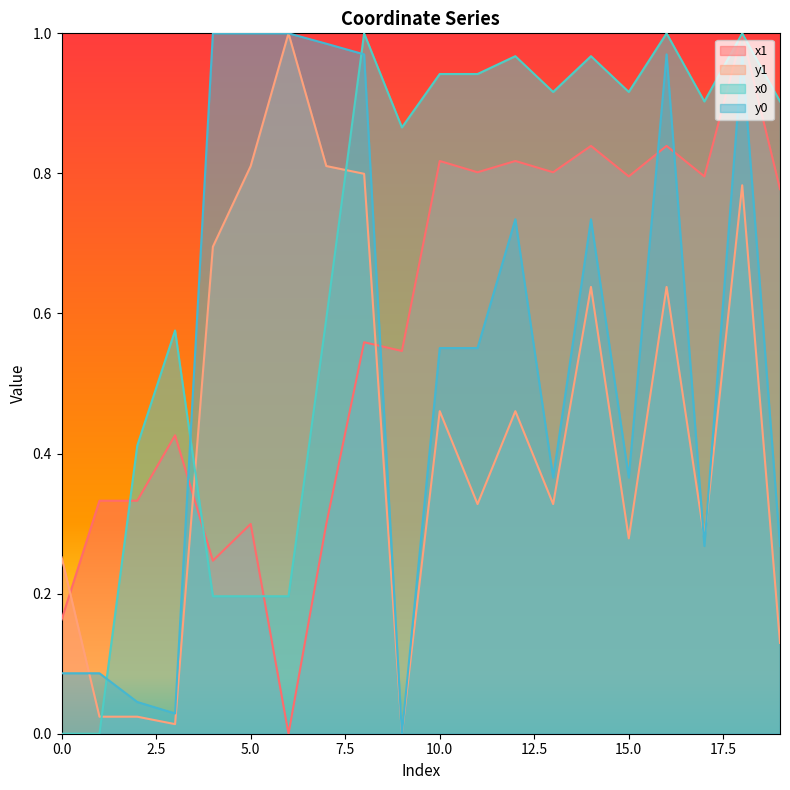

What is the difference between the maximum and minimum values in the y1 series?

1.0